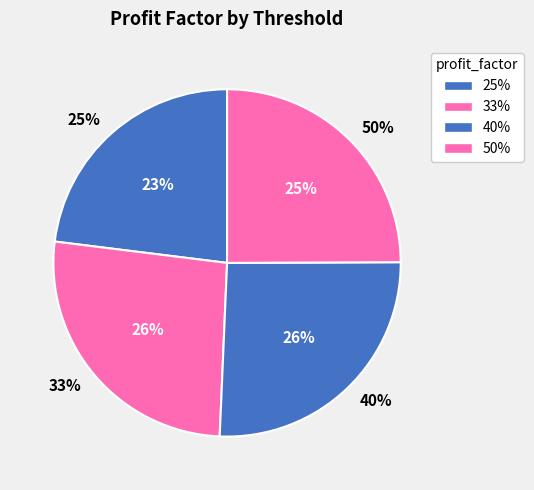

Does 40% account for over 50% of the chart?

No